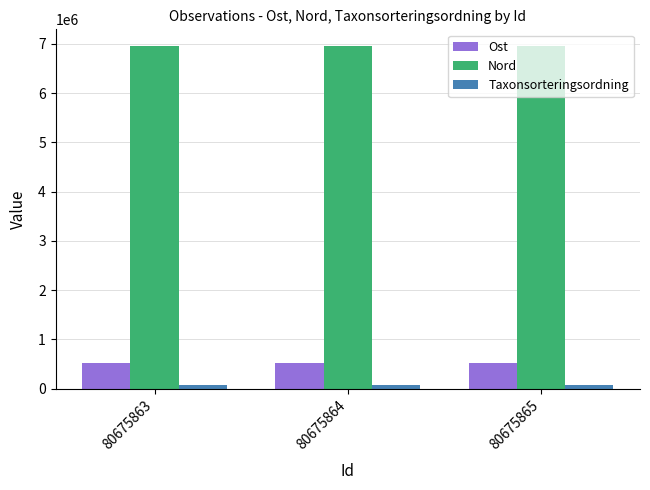

What is the average value of the Nord series?

6945879.9